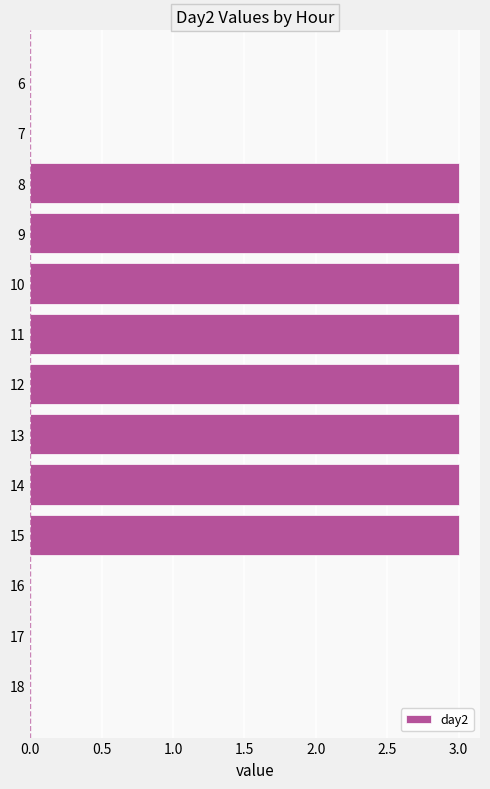

What is the greatest value displayed?

3